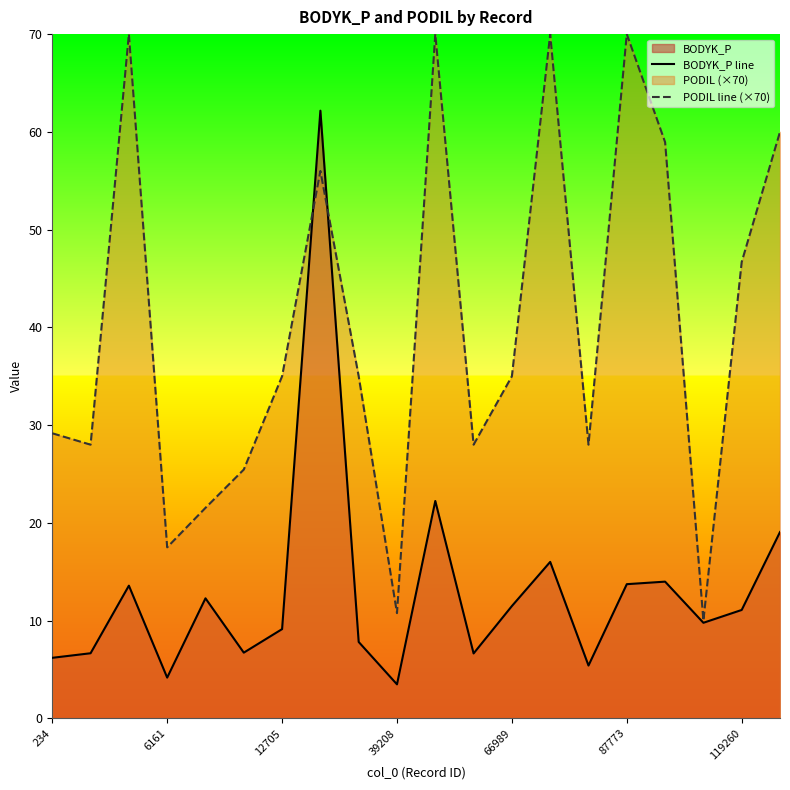

Which series has the largest total across all categories?

PODIL line (×70)